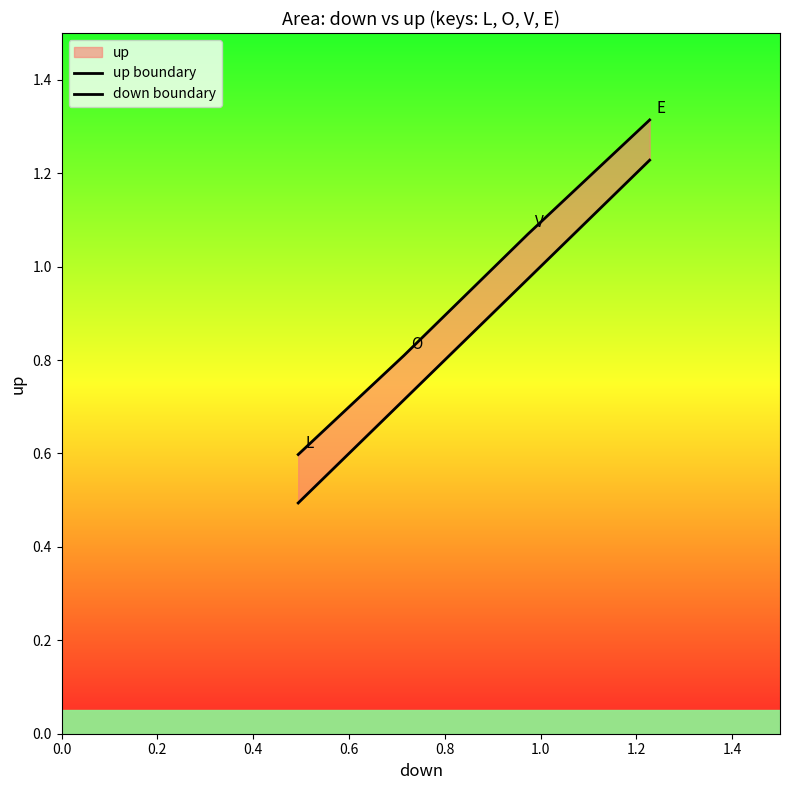

What is the difference between the maximum and second lowest values in the down boundary series?

0.5